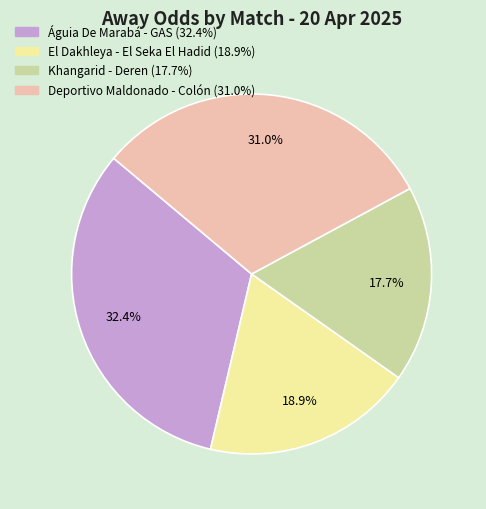

Is there any slice that represents more than half of the pie?

No